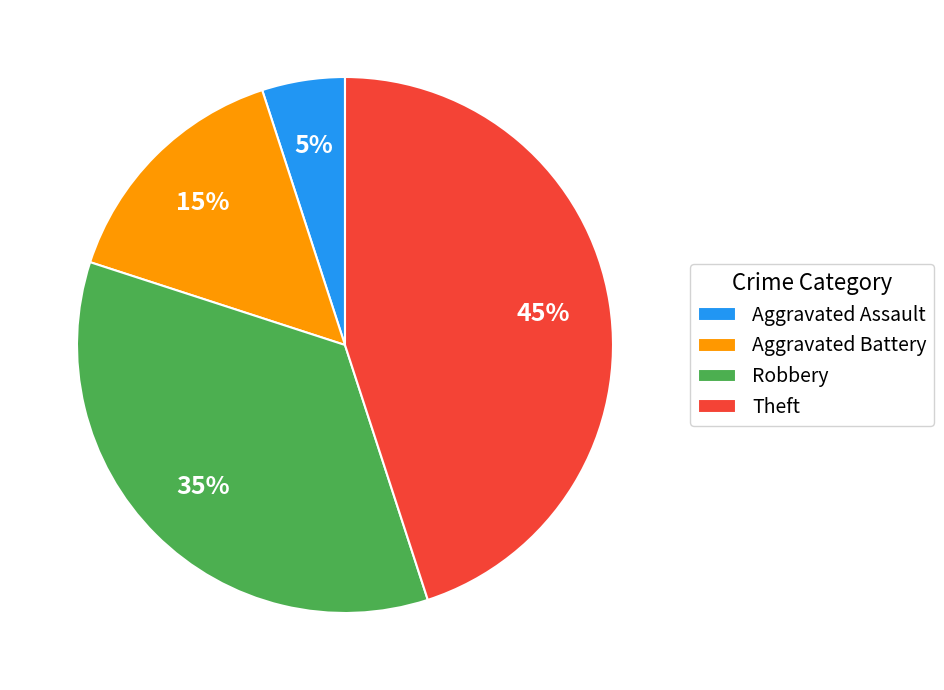

To the nearest percent, what is the average slice percentage?

25%